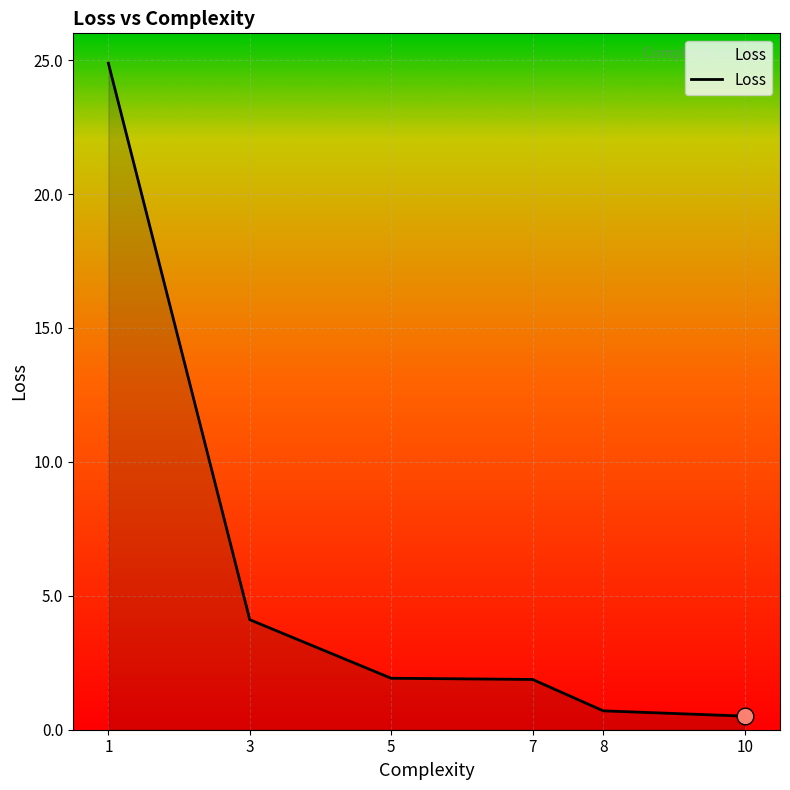

At which category does the chart reach its peak across all series?

1